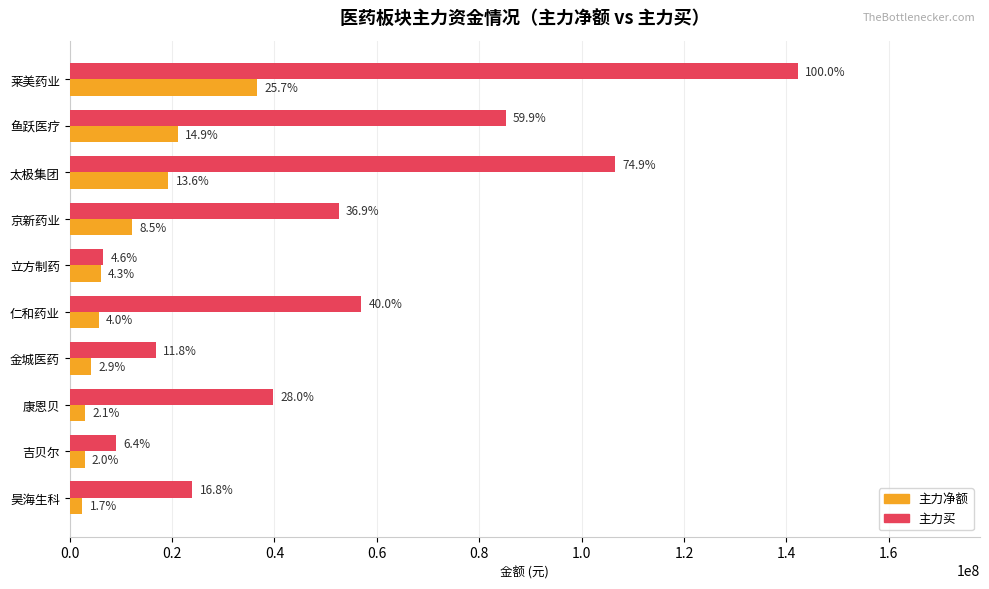

What are all the series names shown in the legend?

主力净额, 主力买